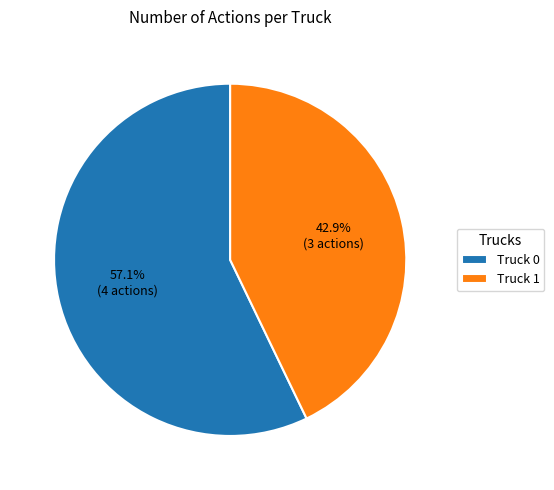

Rank the categories by value from lowest to highest.

Truck 1, Truck 0